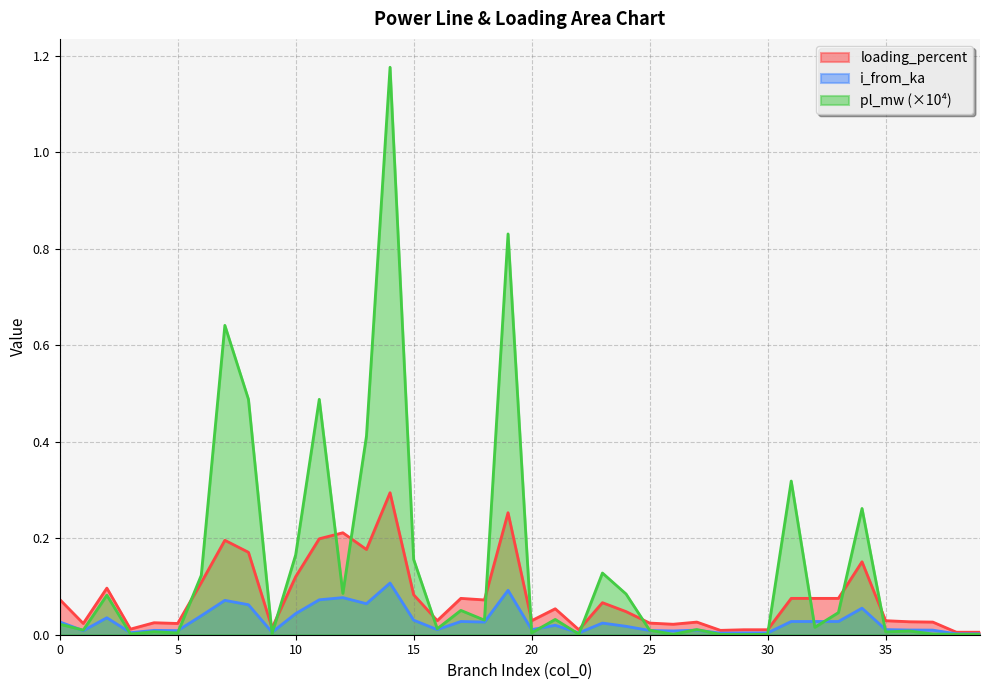

True or false: i_from_ka and loading_percent intersect in this chart.

False